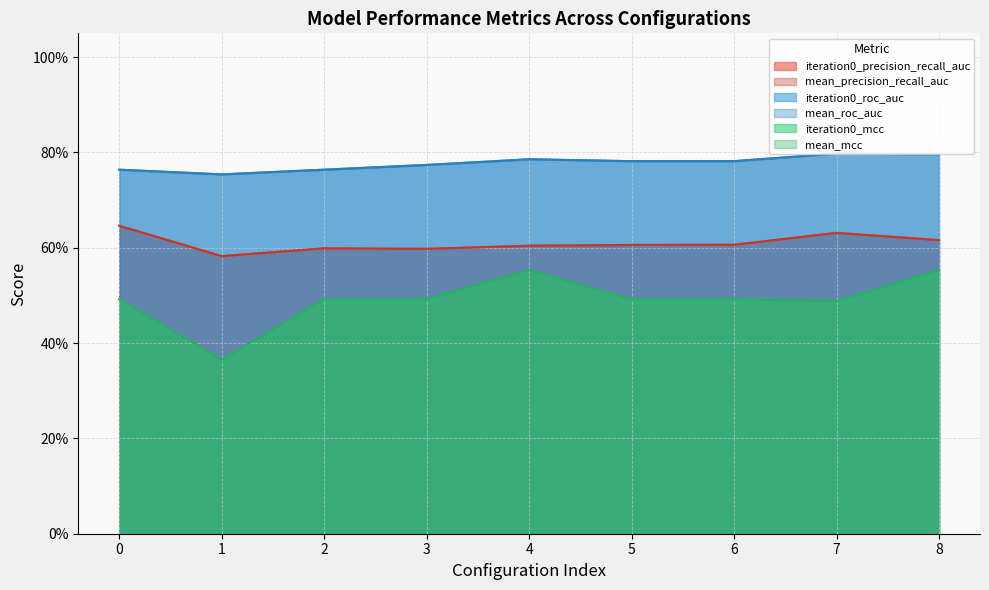

What is the smallest value displayed?

0.4